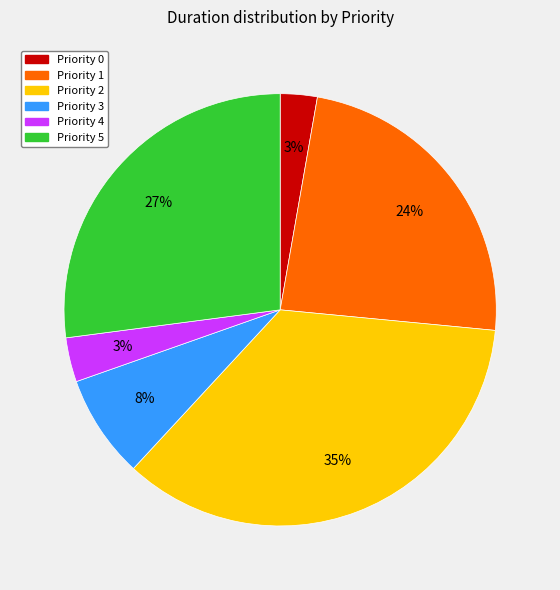

Between Priority 1 and Priority 5, which is larger?

Priority 5